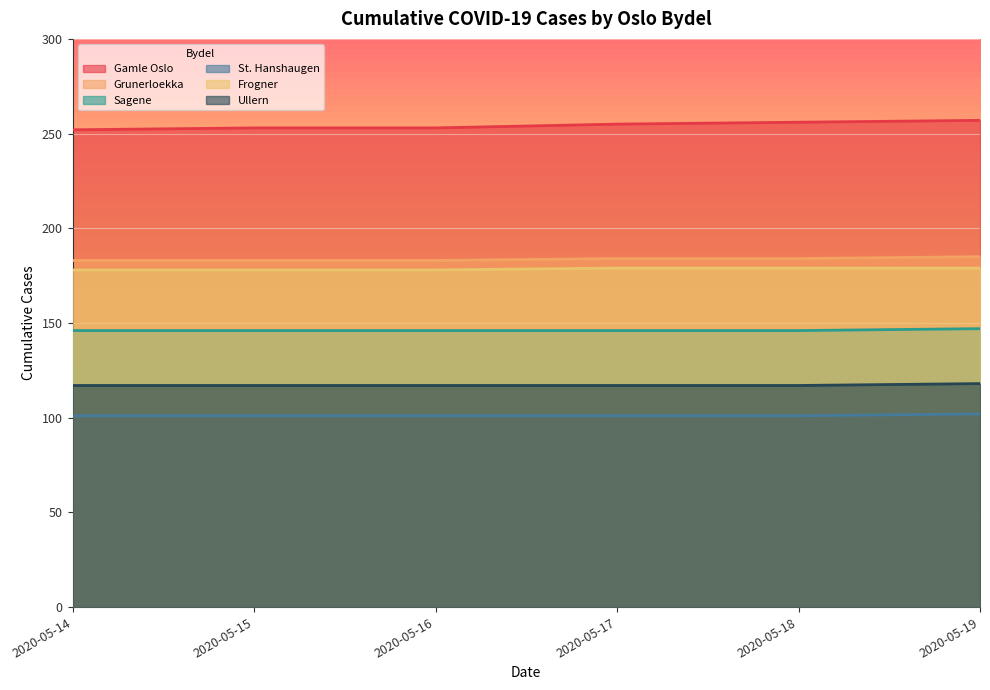

At which category is the sum across all series the highest?

2020-05-19